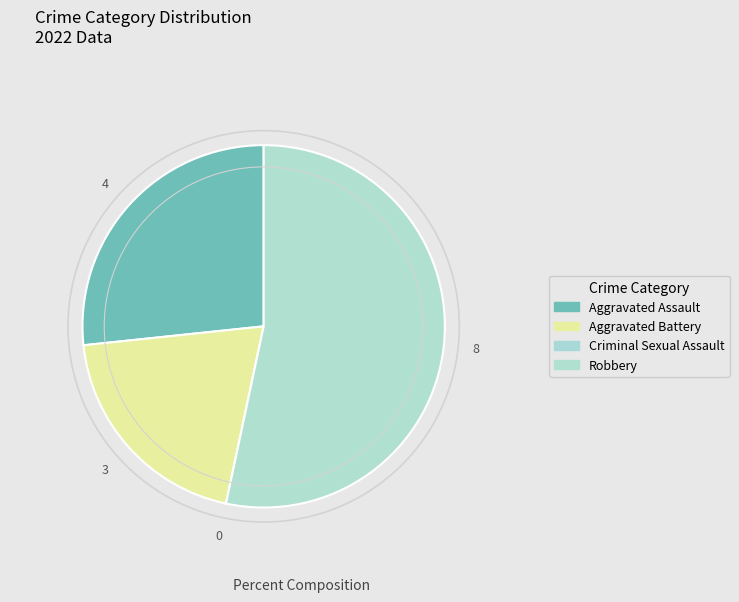

Count the number of slices in the pie.

4